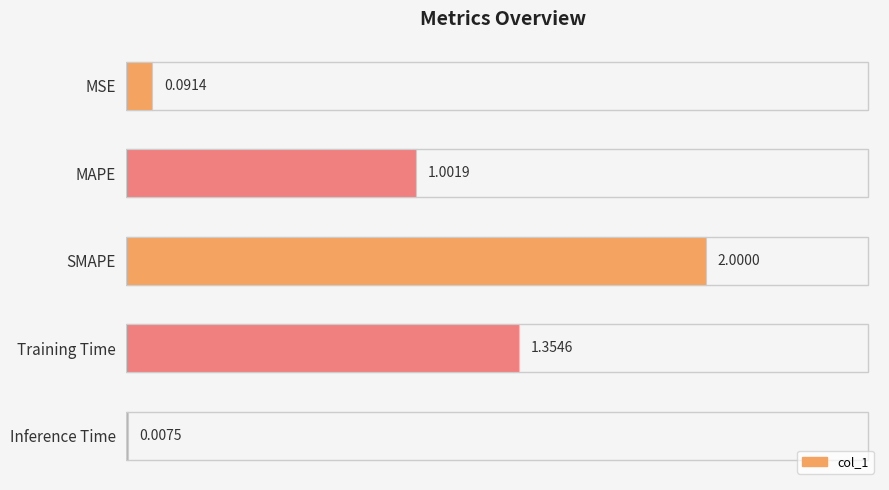

Which category has the highest value across all series?

SMAPE